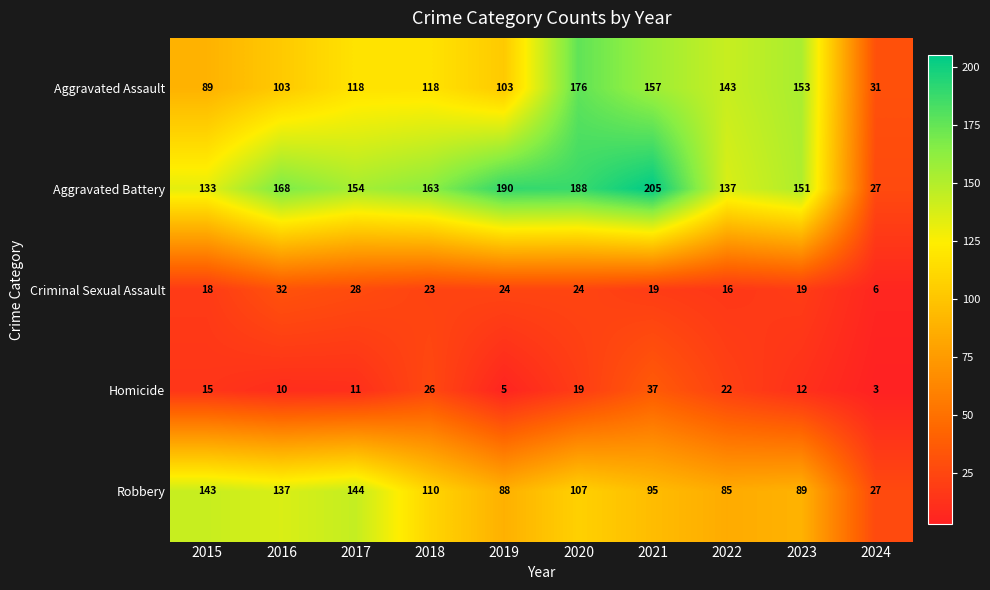

Which series has the largest total across all categories?

Aggravated Battery